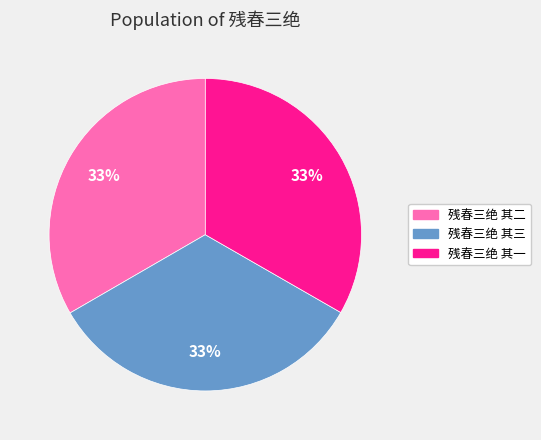

To the nearest percent, what is the combined percentage of 残春三绝 其一 and 残春三绝 其三?

67%